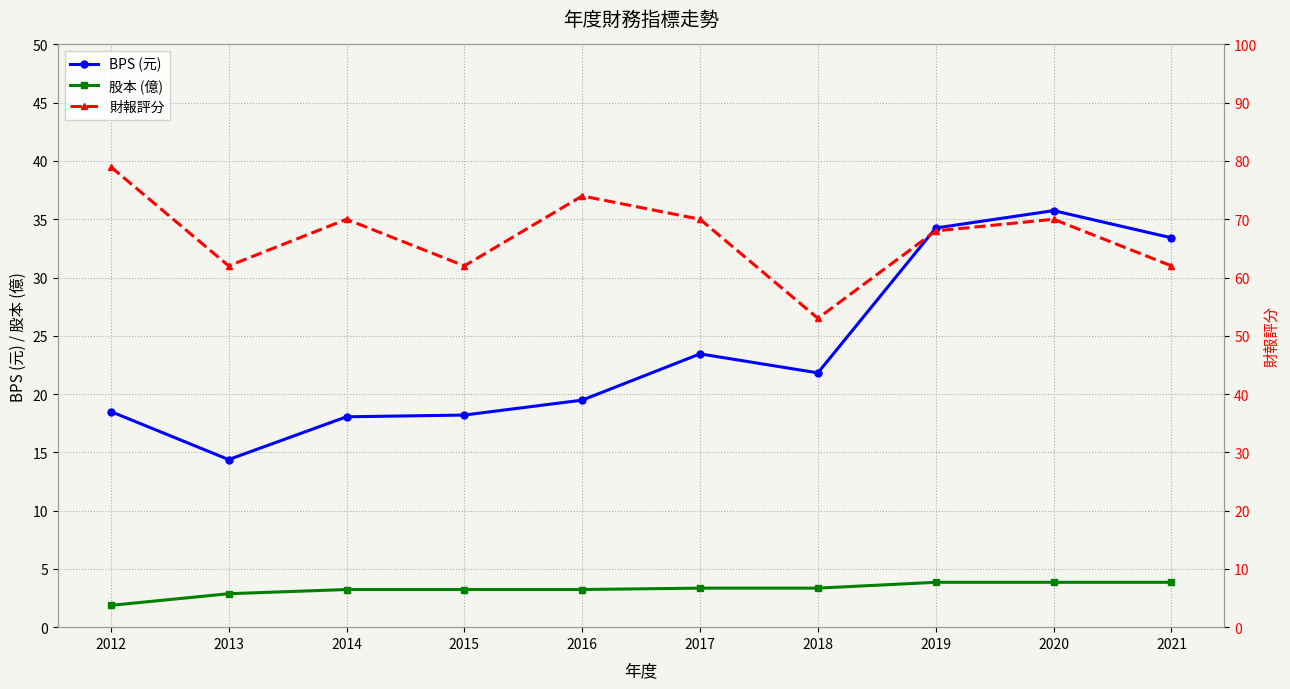

At 2018, list the series in order from largest to smallest.

財報評分, BPS (元), 股本 (億)